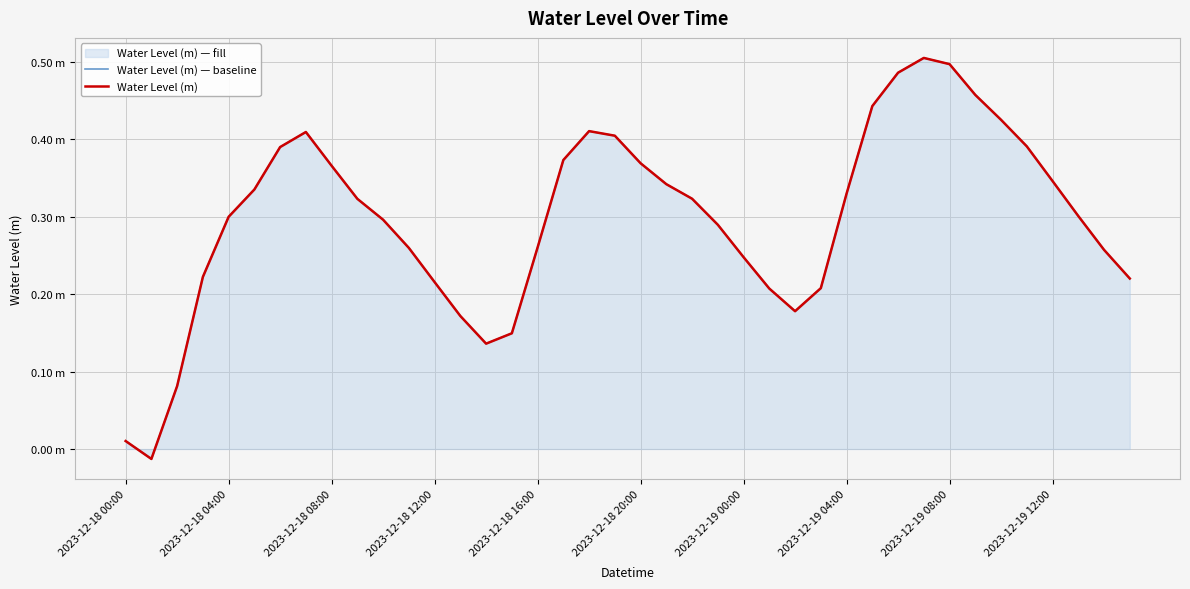

How many values in the Water Level (m) series are below 0?

1